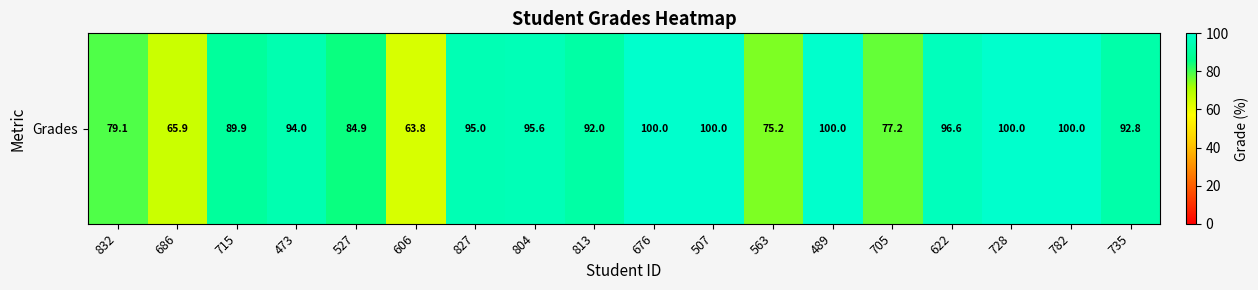

What is the maximum value shown in the chart?

100.0